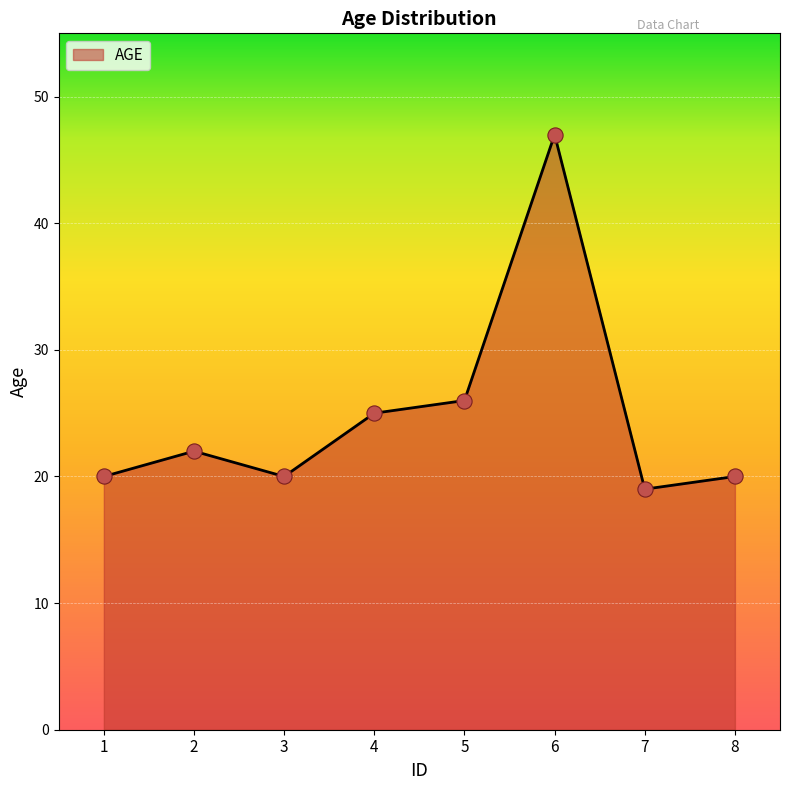

Which has a higher value, 3 or 6?

6